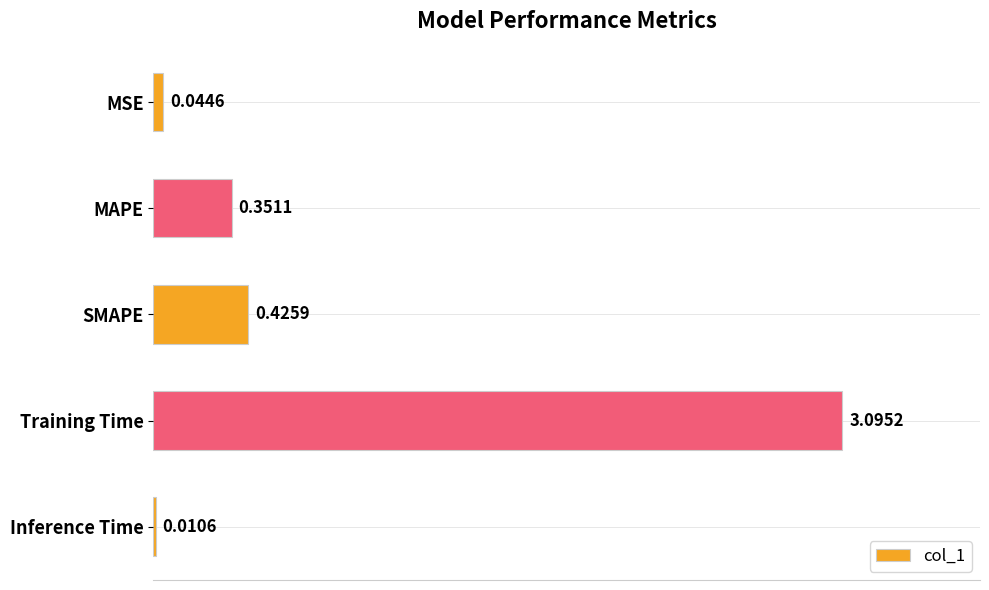

What is the sum of all values?

3.9